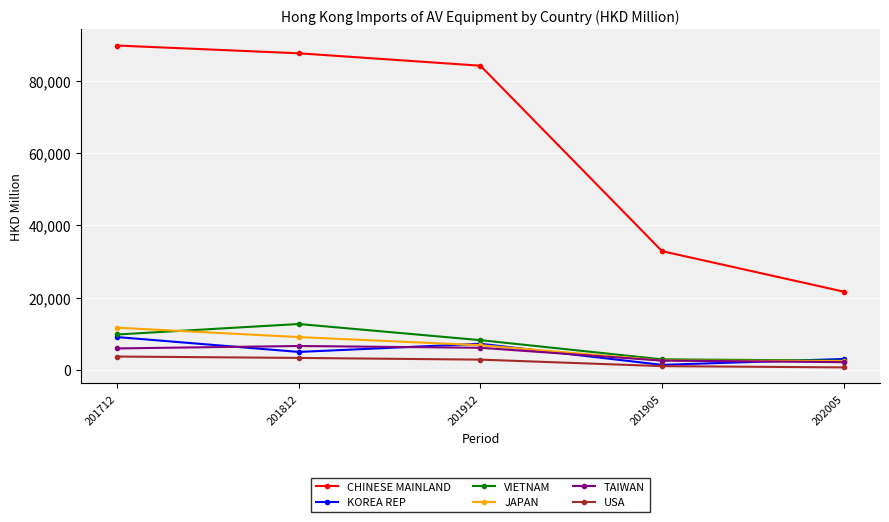

Which series has the widest spread of values?

CHINESE MAINLAND